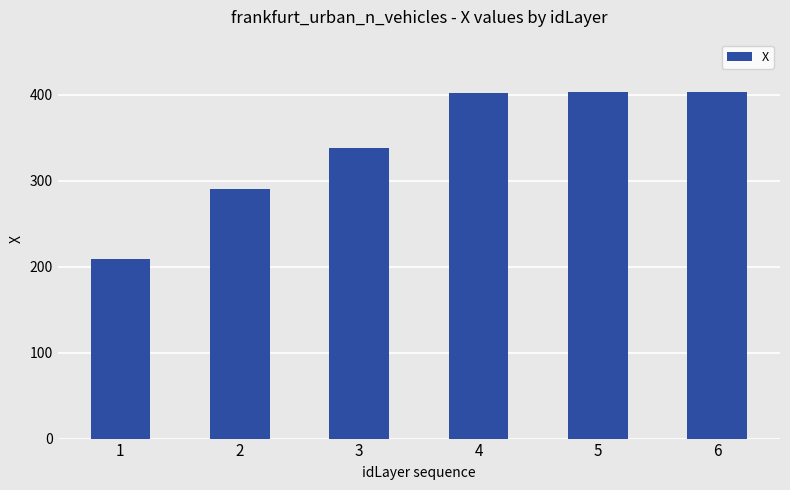

Where is the data nearest to the value 306?

2